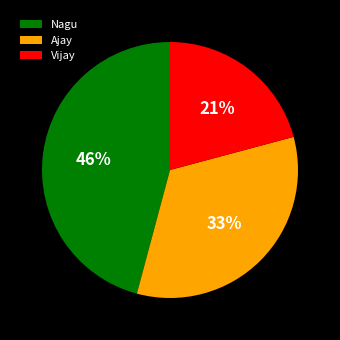

Which slice is the smallest?

Vijay